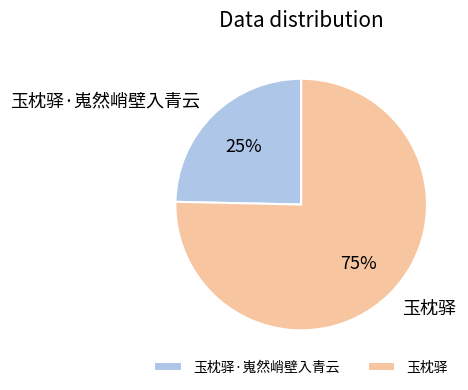

To the nearest percent, what is the average slice percentage?

50%